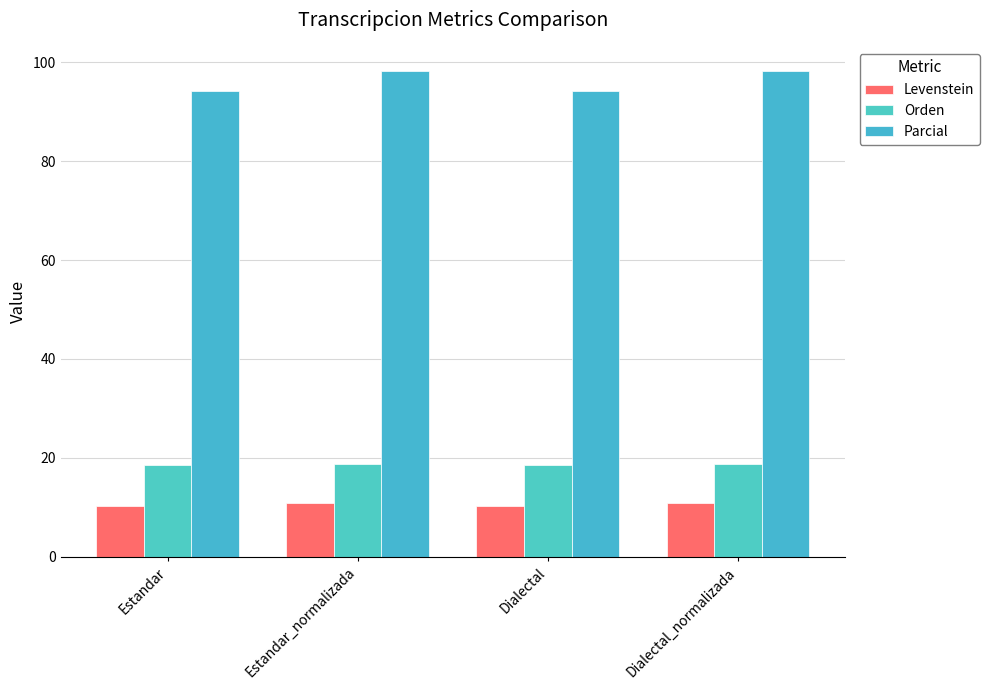

Reading right to left, transcribe all the data shown in this chart.

Levenstein: 10.9	10.3	10.9	10.3
Orden: 18.7	18.6	18.7	18.6
Parcial: 98.2	94.1	98.2	94.1